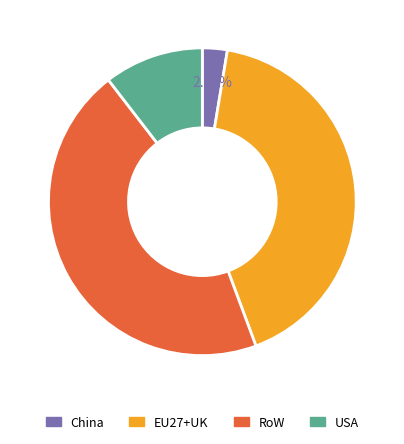

Count the number of slices in the pie.

4